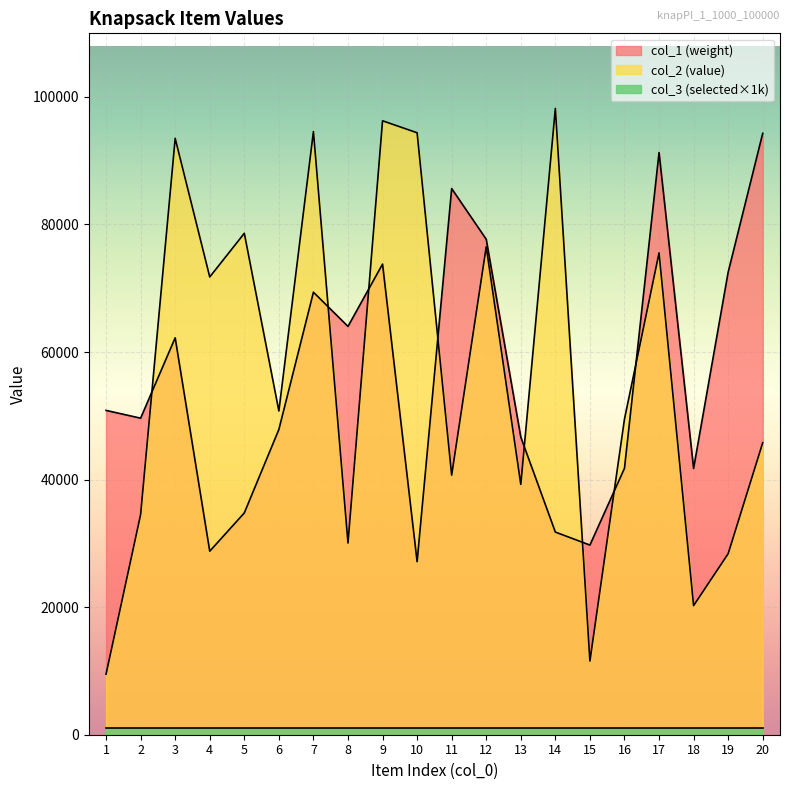

Which series ends up on top after the final intersection of col_1 and col_2?

col_1